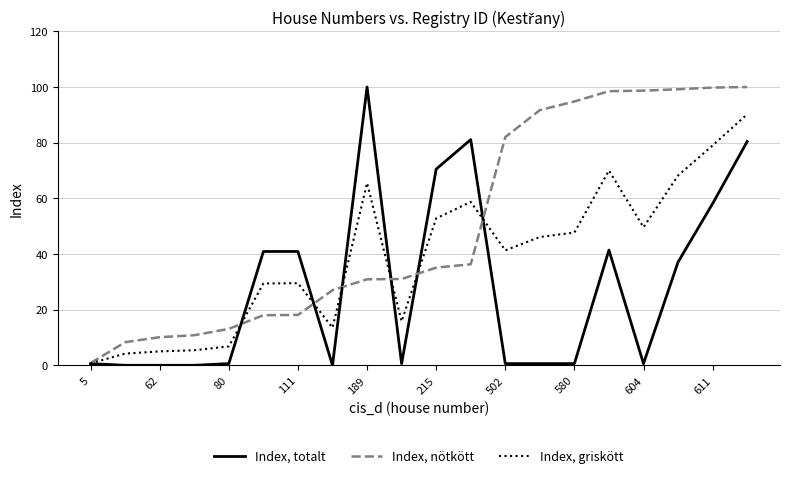

What is the greatest value displayed?

100.0